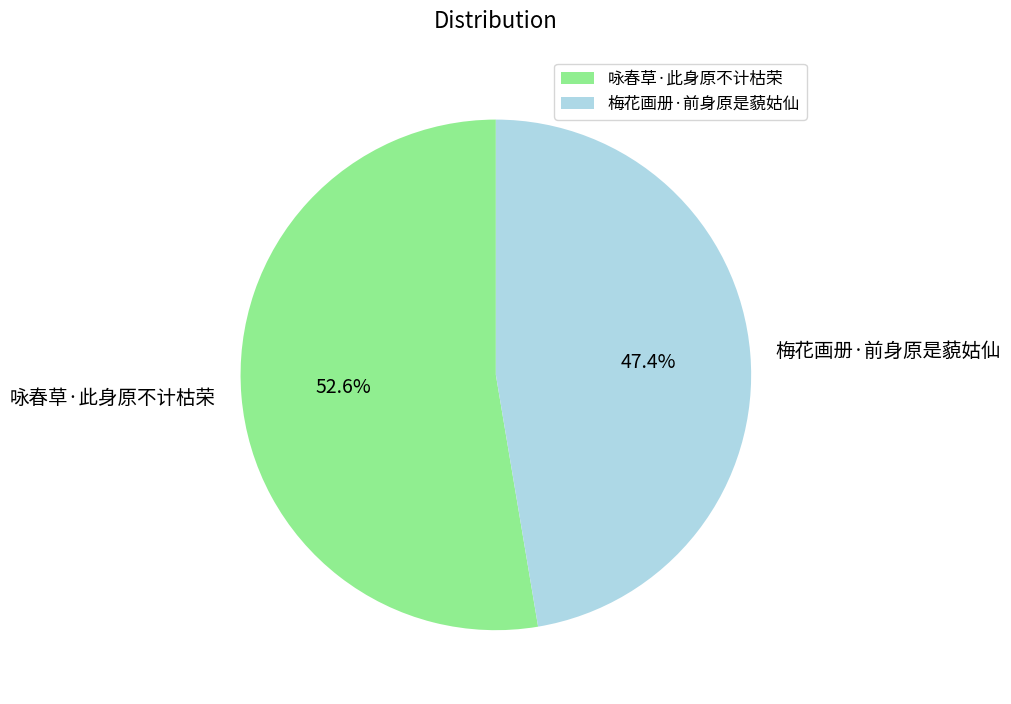

Which category has the biggest portion of the pie?

咏春草·此身原不计枯荣